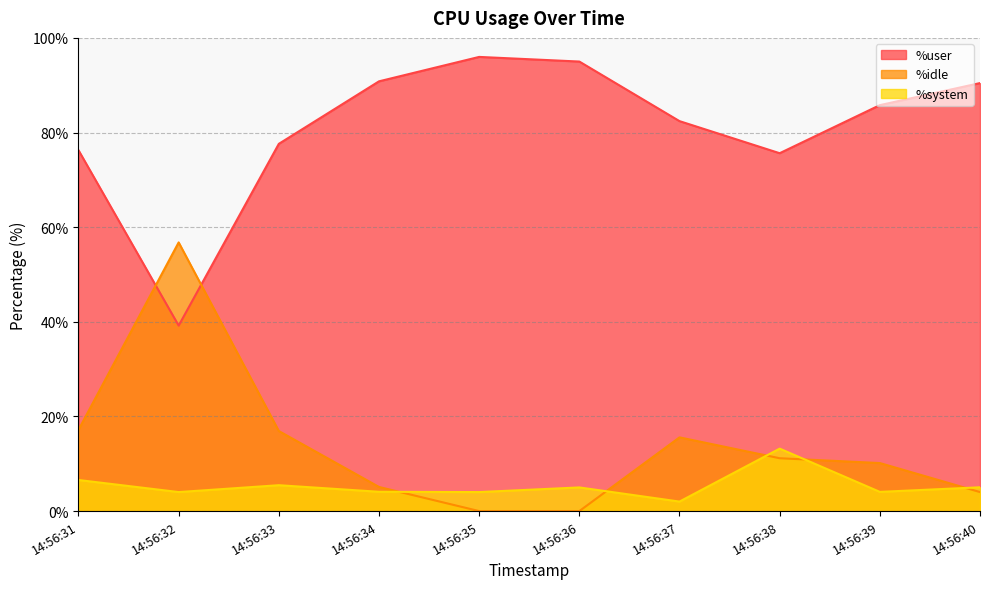

Does the chart have visible grid lines?

Yes